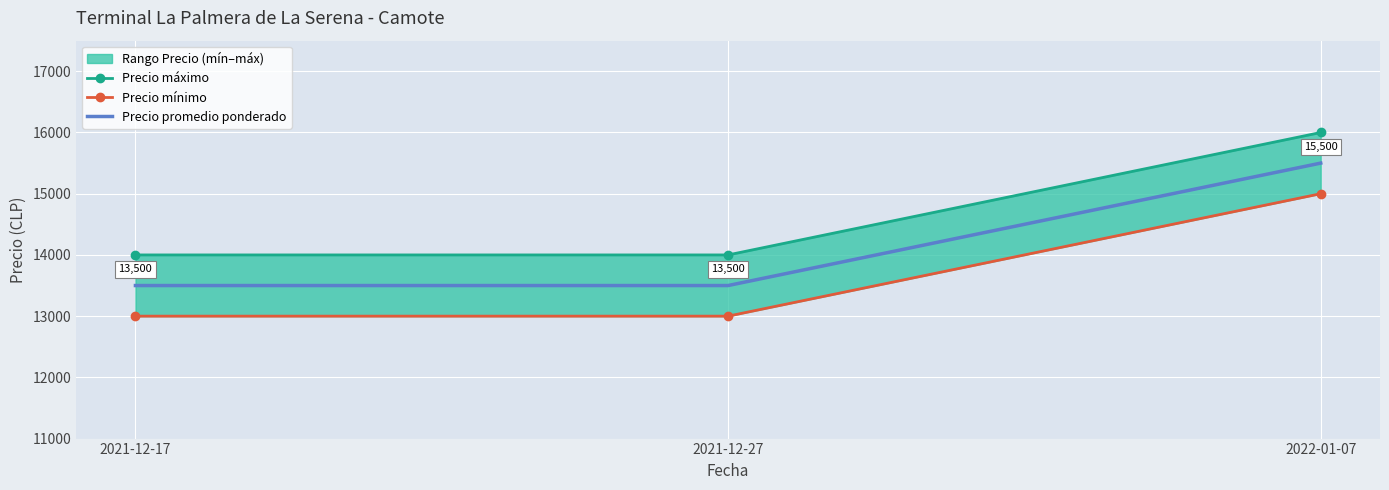

What position from the right is 2022-01-07?

1